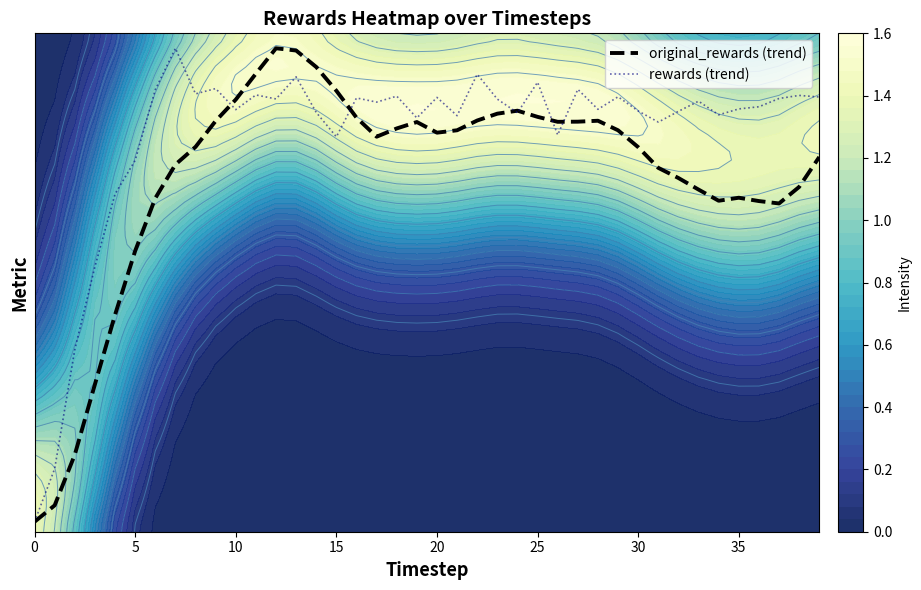

Which series has the largest total across all categories?

rewards (trend)